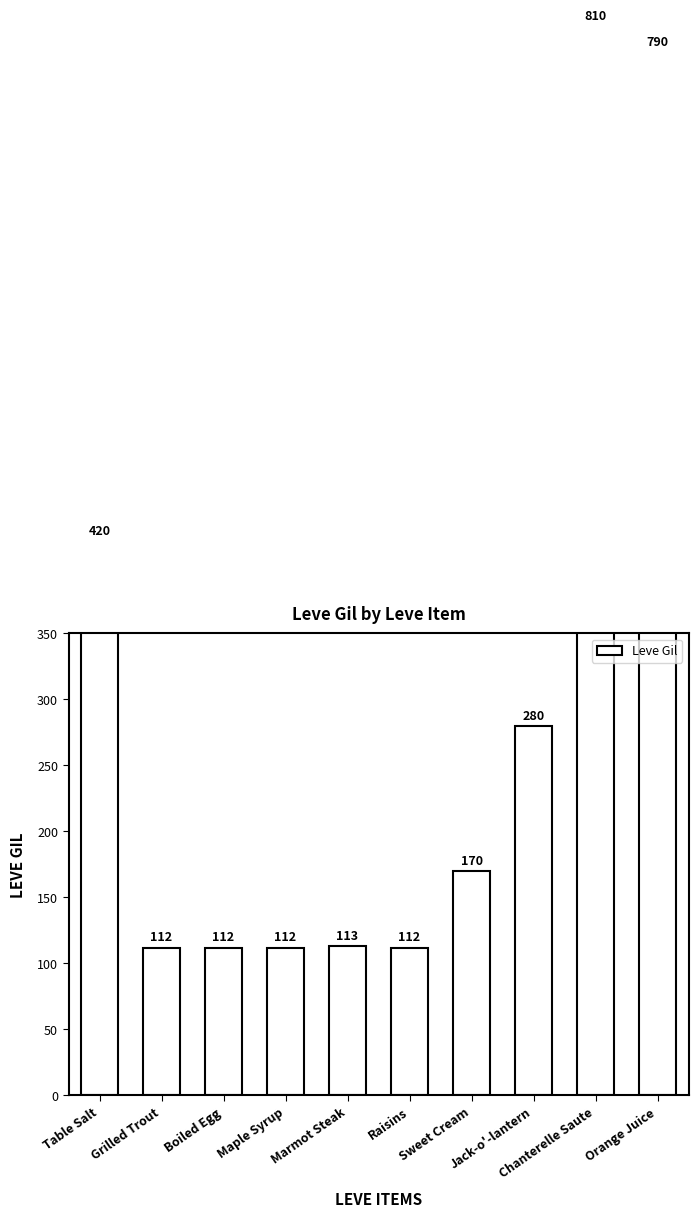

The value at Marmot Steak is 171. True or false?

False